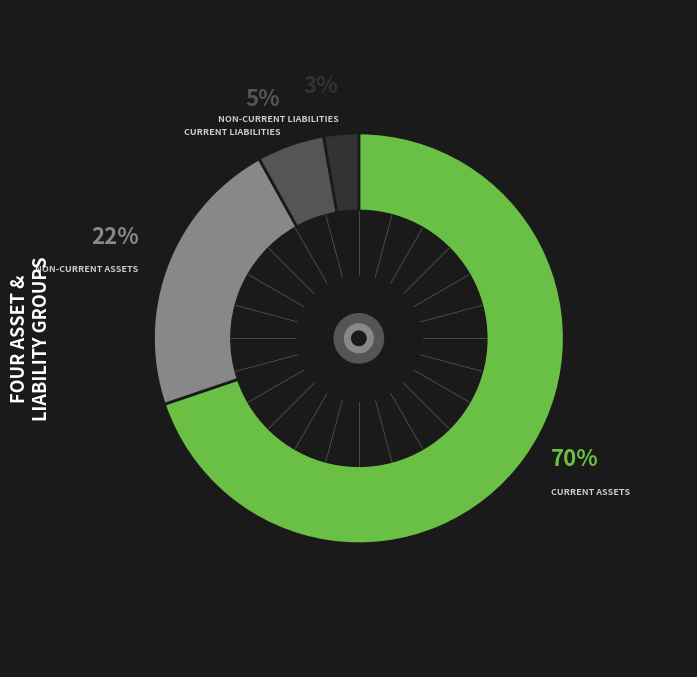

Is there any slice that represents more than half of the pie?

Yes